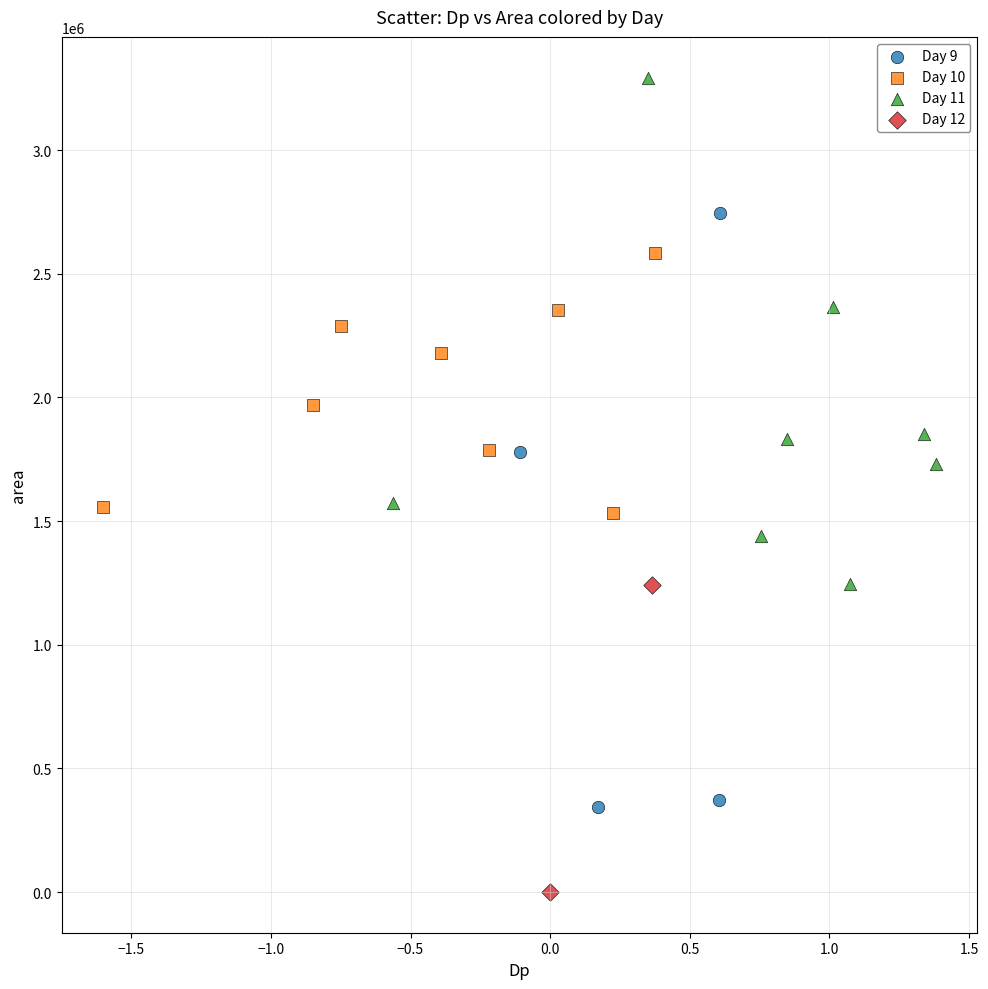

Which series reaches the minimum Y coordinate?

Day 12